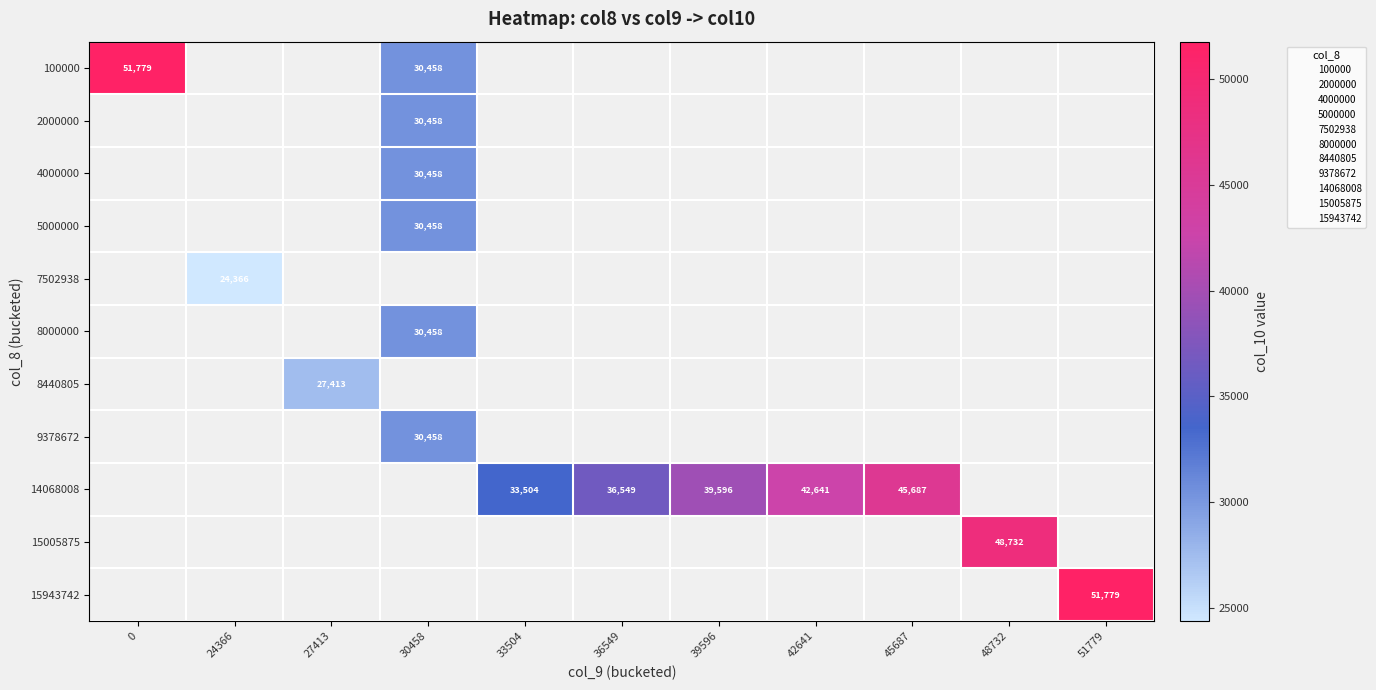

The 14068008 series shows 39596 at 39596. True or false?

True